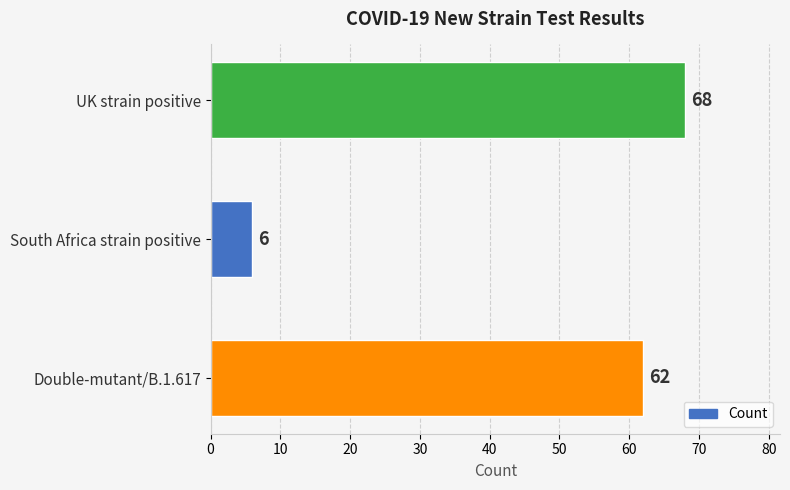

How many distinct data groups are displayed?

1